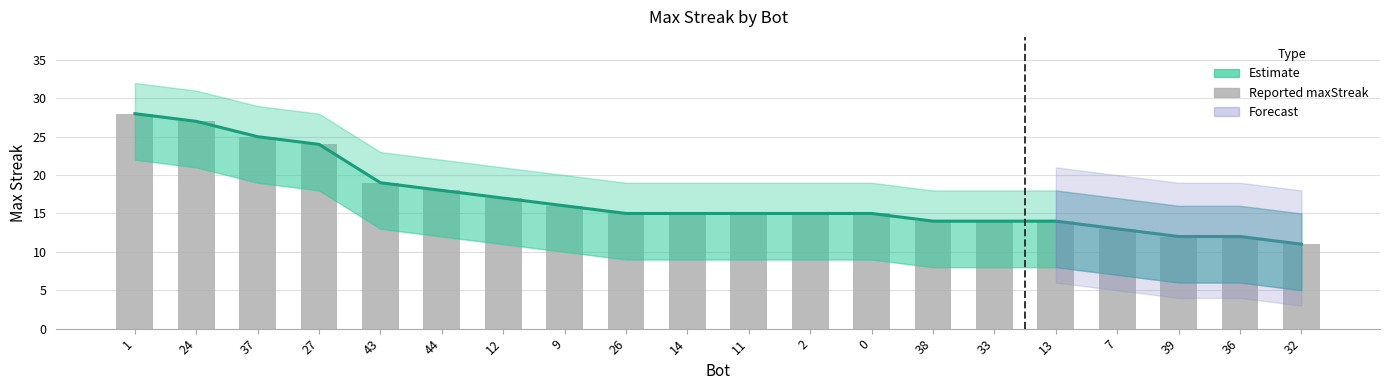

What is the change in value from 9 to 36?

-4